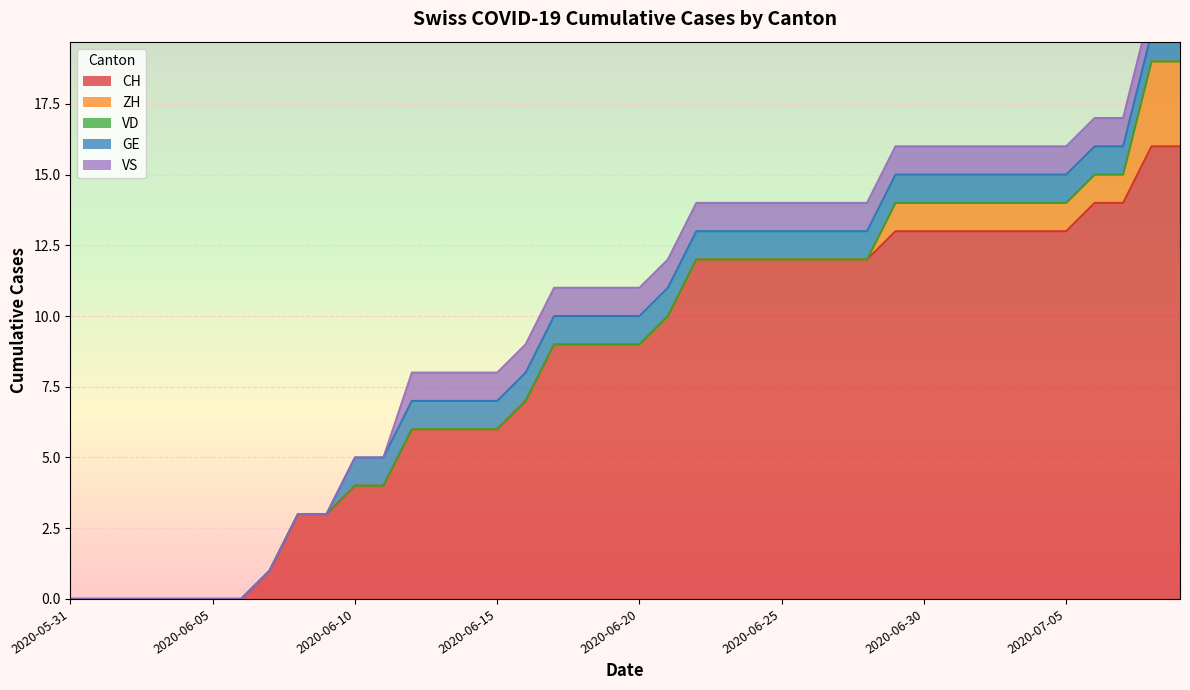

What is the label of the 33rd point from the left?

2020-07-02